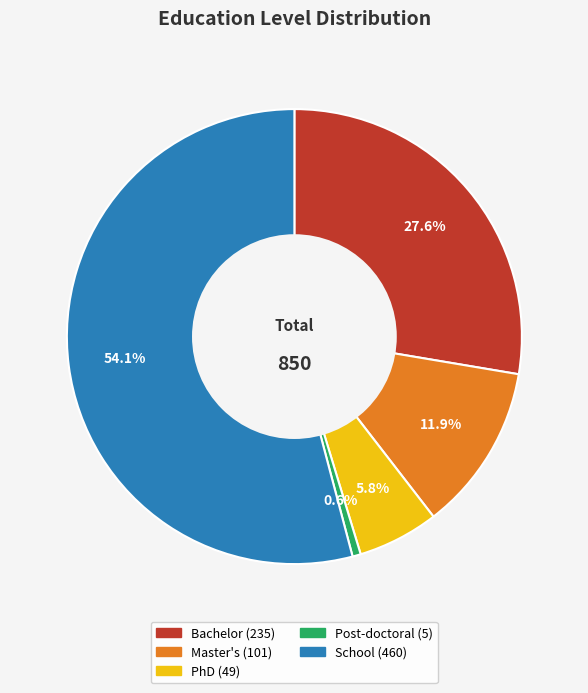

The PhD slice represents 1% of the pie. True or false?

False